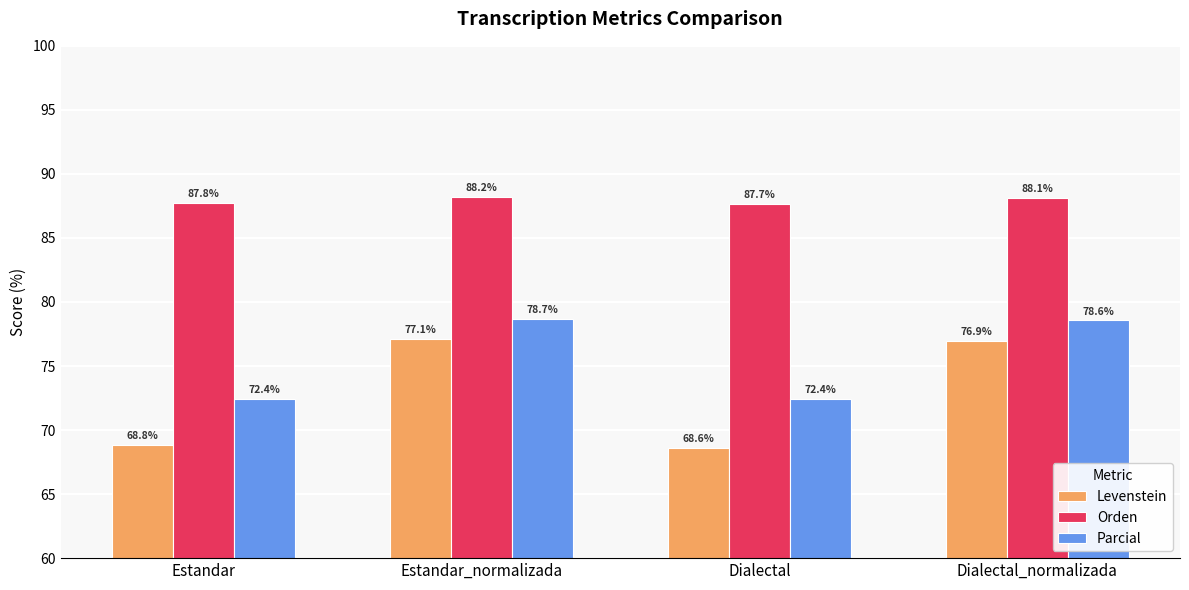

Which category has the highest value in the Parcial series?

Estandar_normalizada